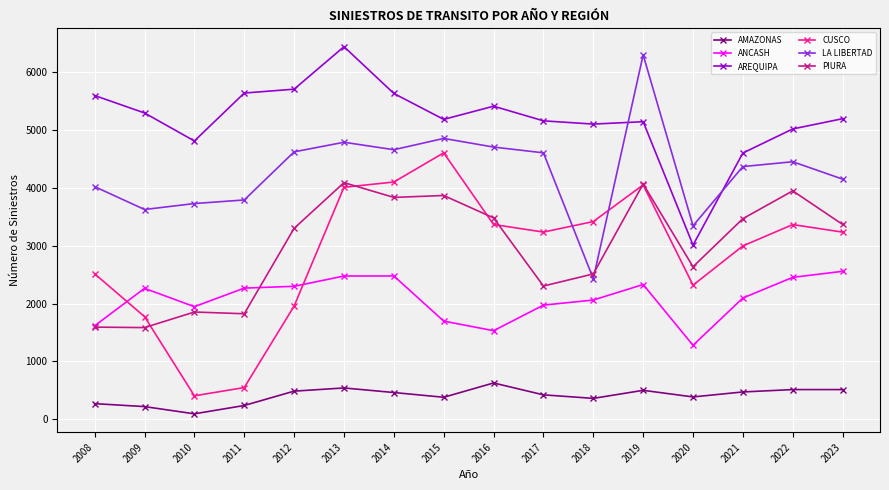

What is the value of the ANCASH point at the 16th from the left?

2557